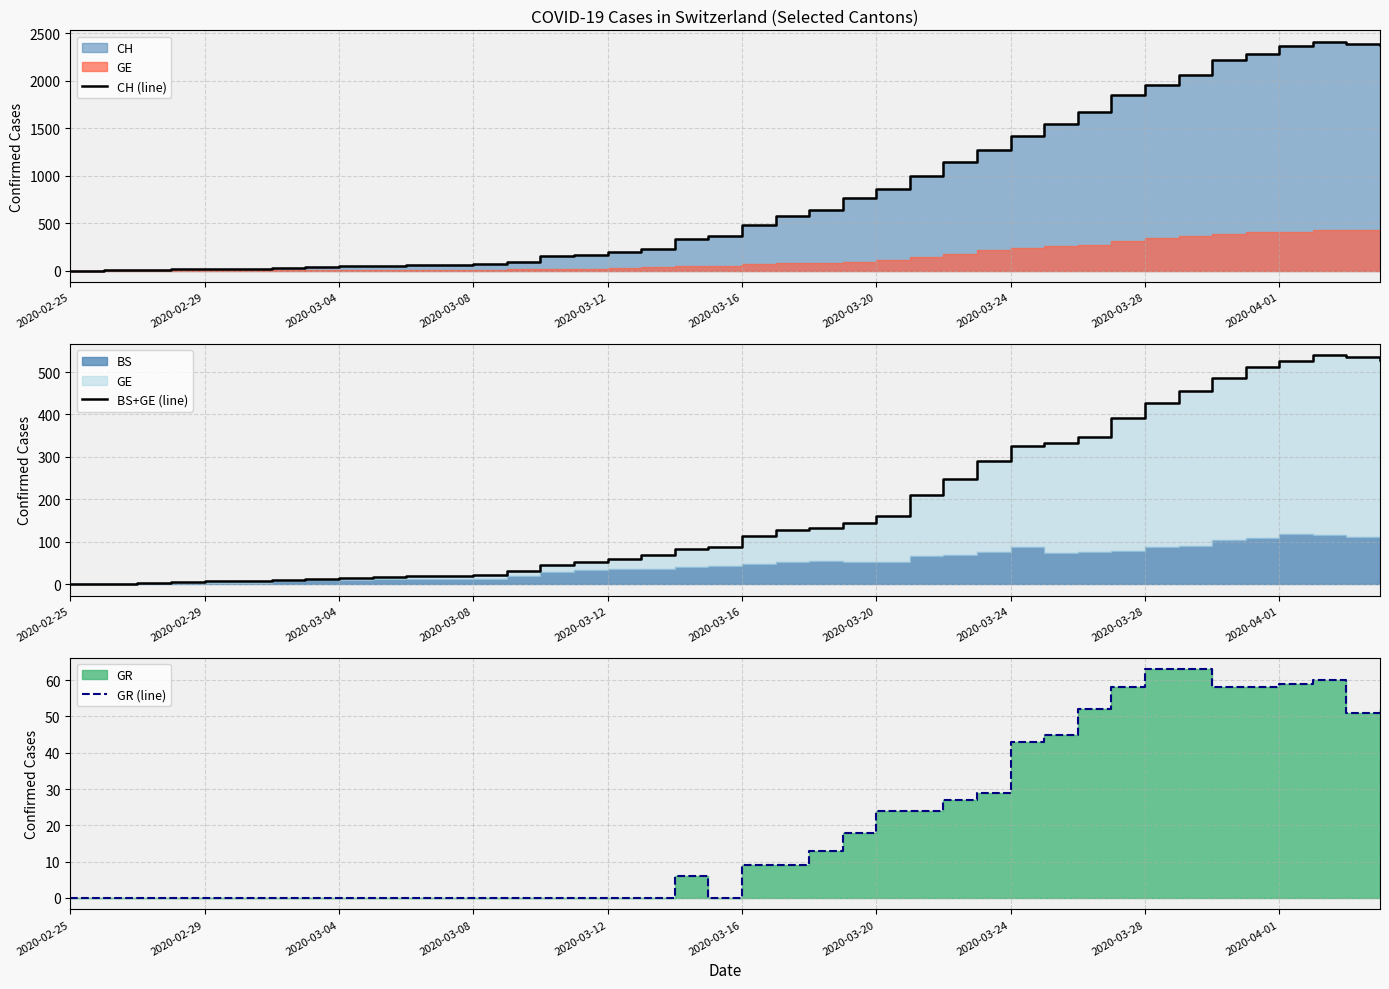

What is the sum of all GR (line) values?

821